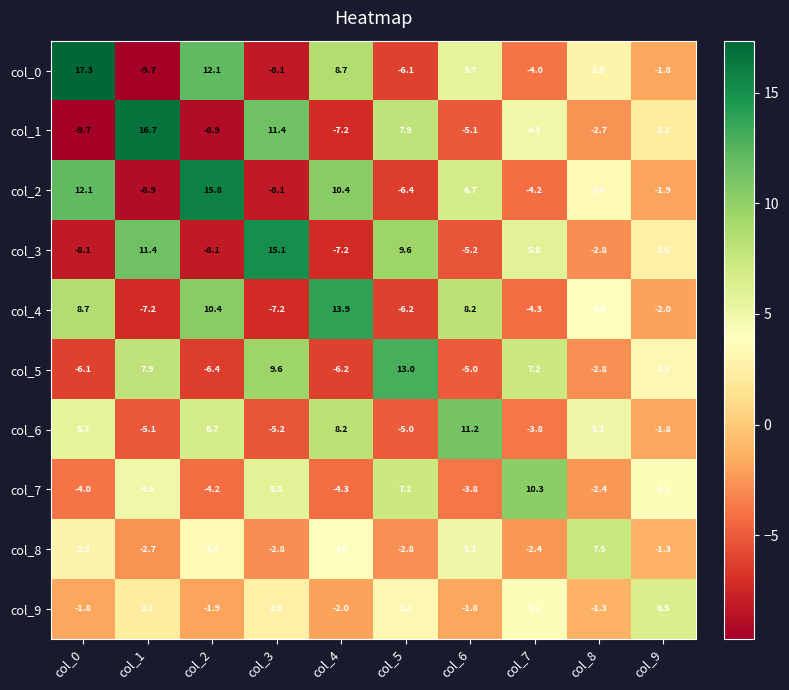

Which series has the largest range (max minus min)?

col_0